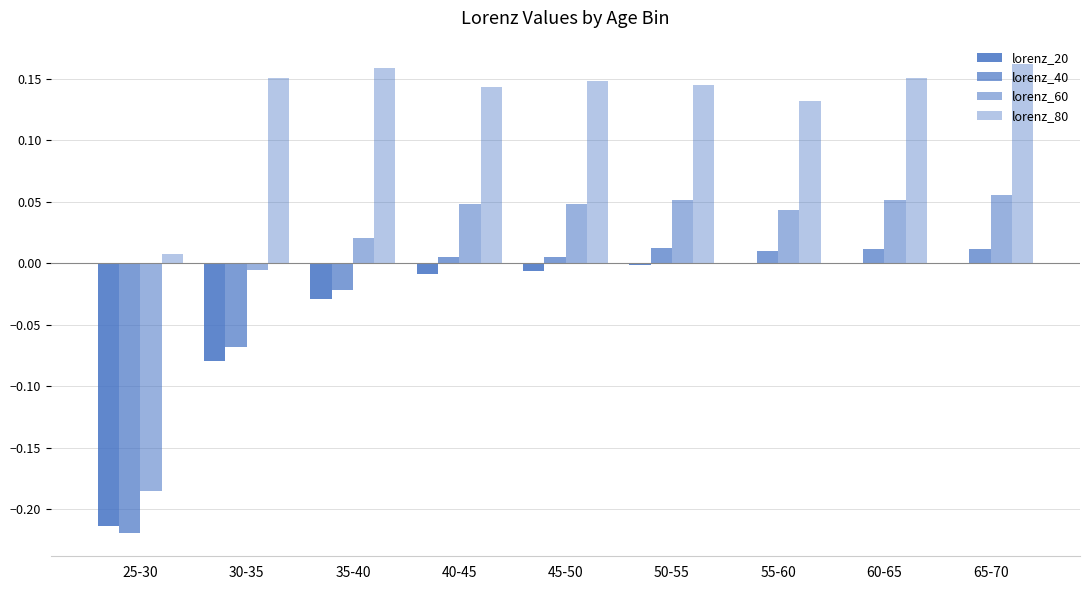

What position from the right is 50-55?

4